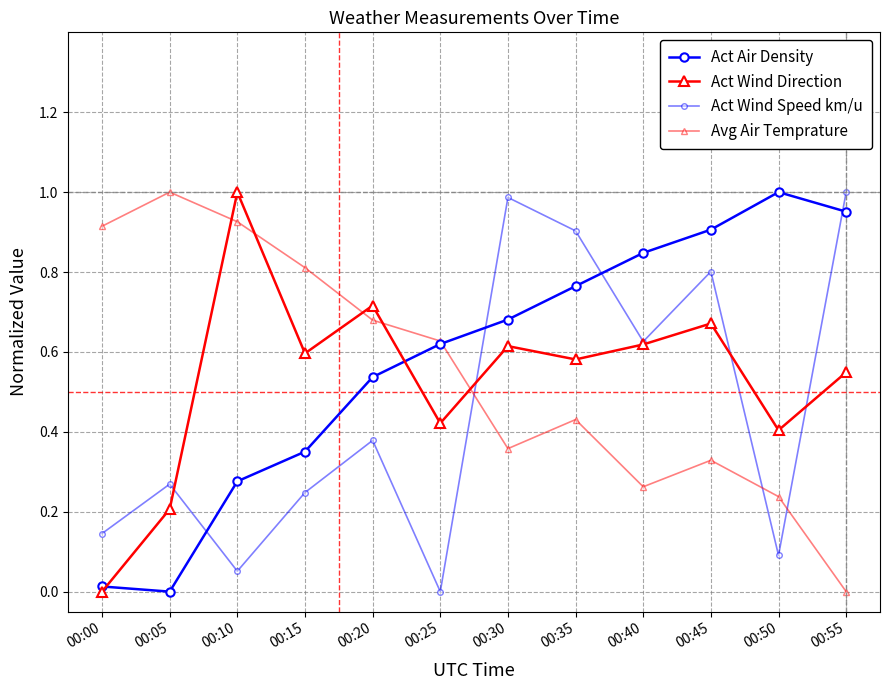

True or false: Act Wind Speed km/u and Avg Air Temprature intersect in this chart.

True